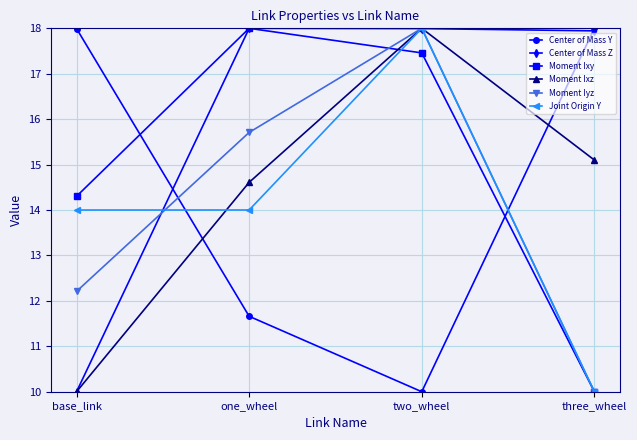

What is the minimum value shown in the chart?

10.0